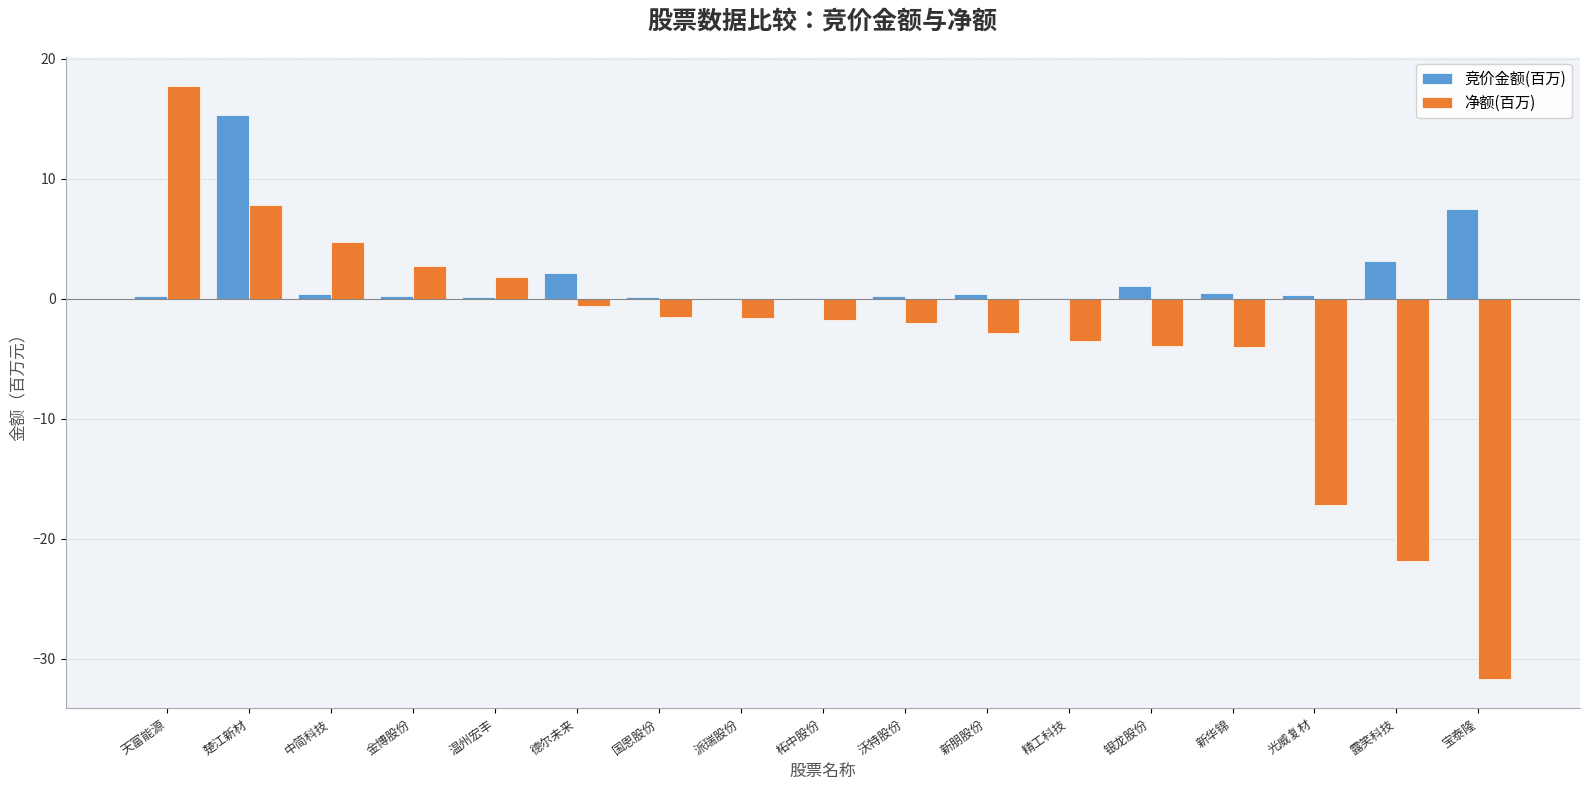

What is the sum of all 竞价金额(百万) values?

31.8